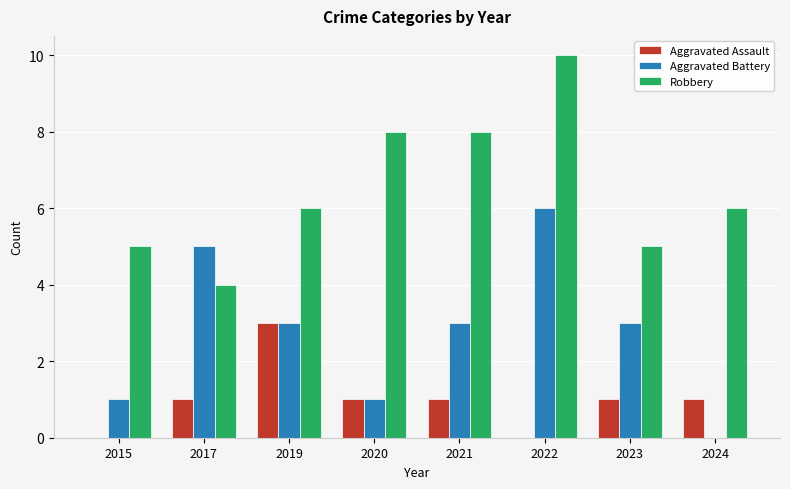

Read the Robbery value at 2022.

10